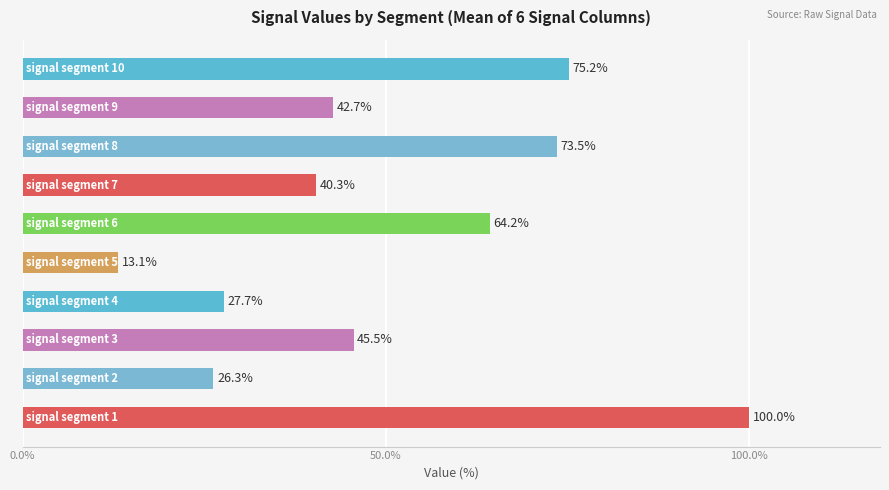

What is the difference between the second highest and minimum values?

62.1